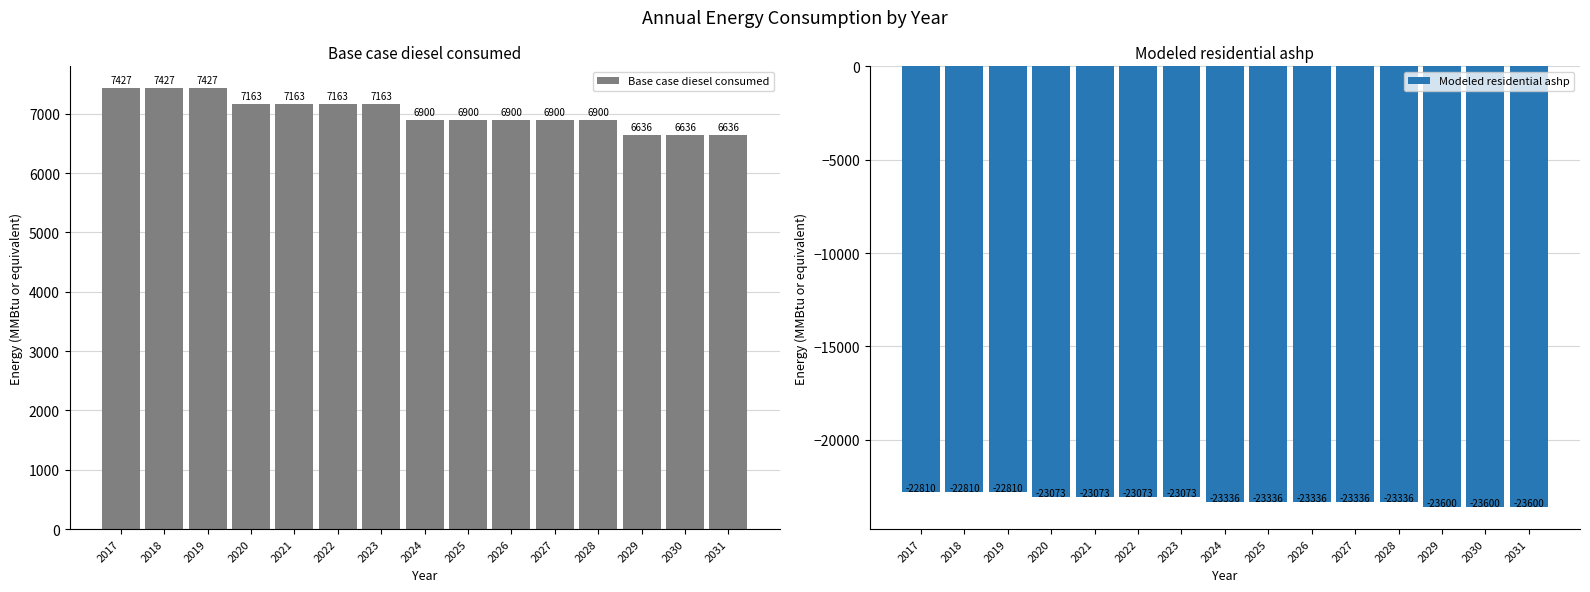

Which category has the highest value in the Modeled residential ashp series?

2017